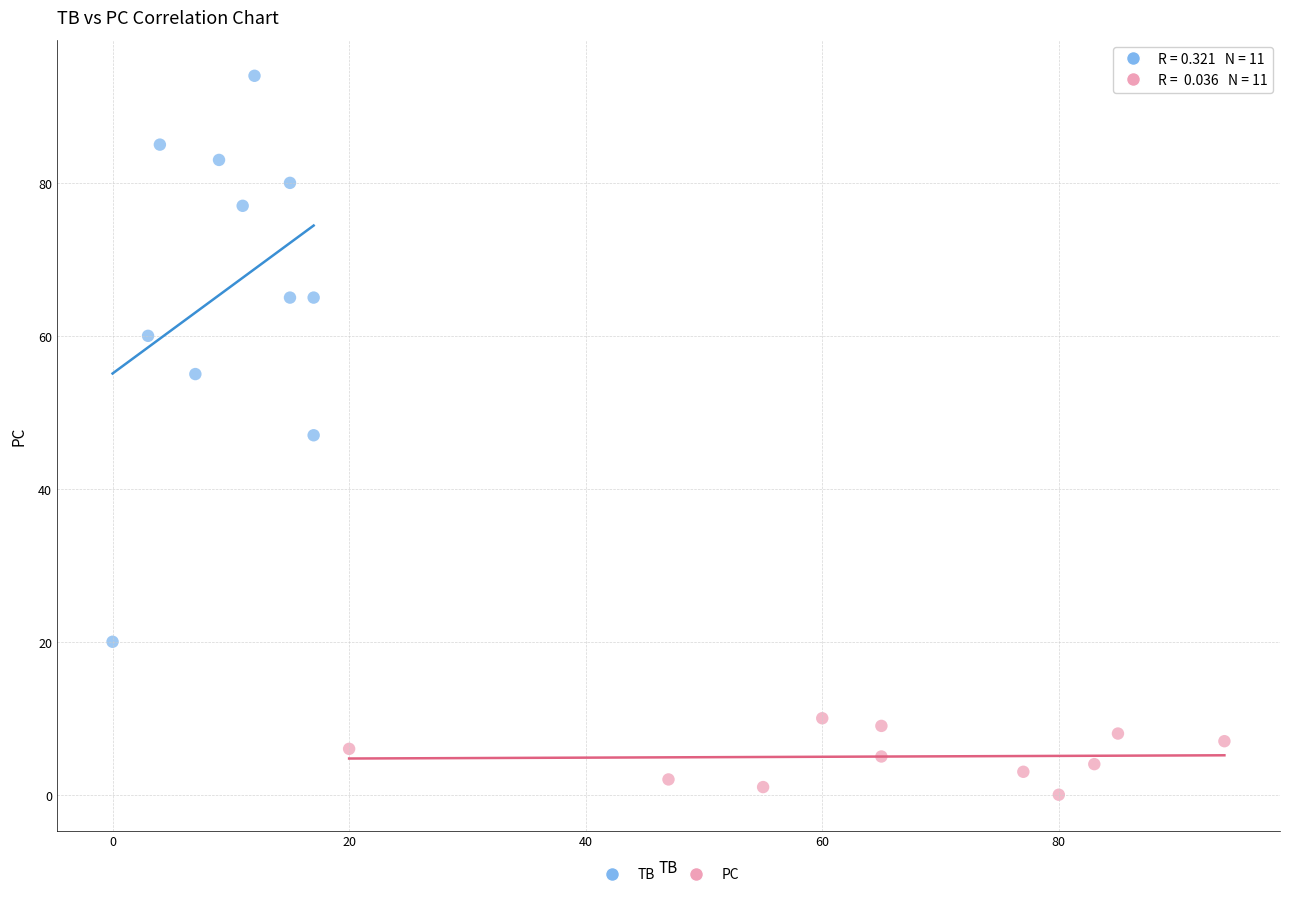

What are all the series names shown in the legend?

TB, PC